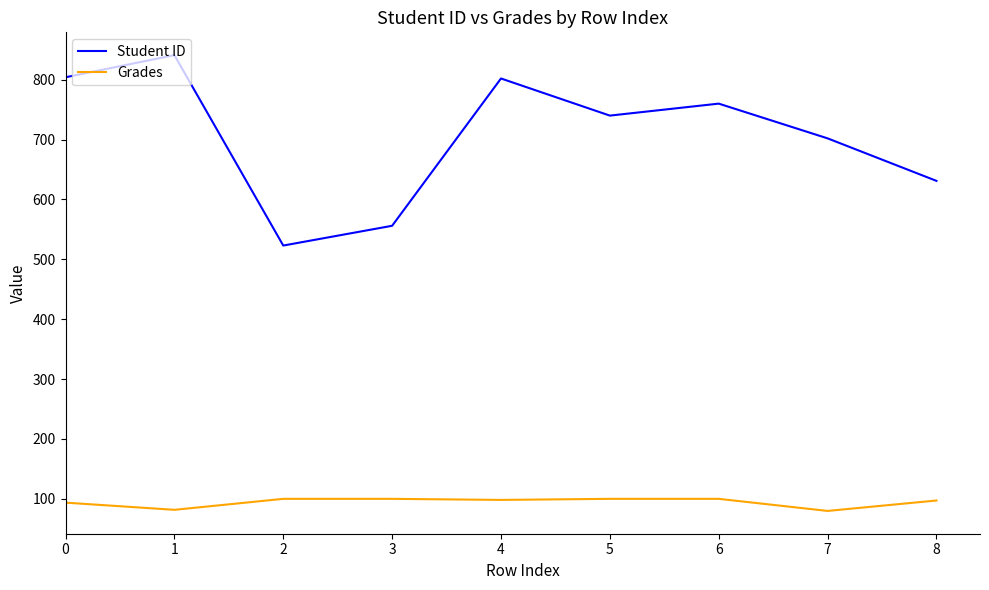

Does the chart have visible grid lines?

No